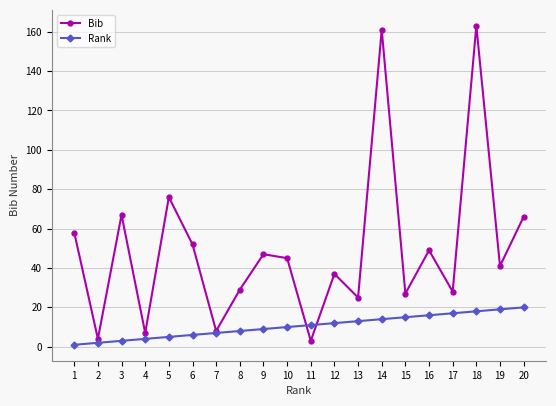

Reading left to right, extract all data points from this chart.

Bib: 1=58	2=4	3=67	4=7	5=76	6=52	7=8	8=29	9=47	10=45	11=3	12=37	13=25	14=161	15=27	16=49	17=28	18=163	19=41	20=66
Rank: 1=1	2=2	3=3	4=4	5=5	6=6	7=7	8=8	9=9	10=10	11=11	12=12	13=13	14=14	15=15	16=16	17=17	18=18	19=19	20=20